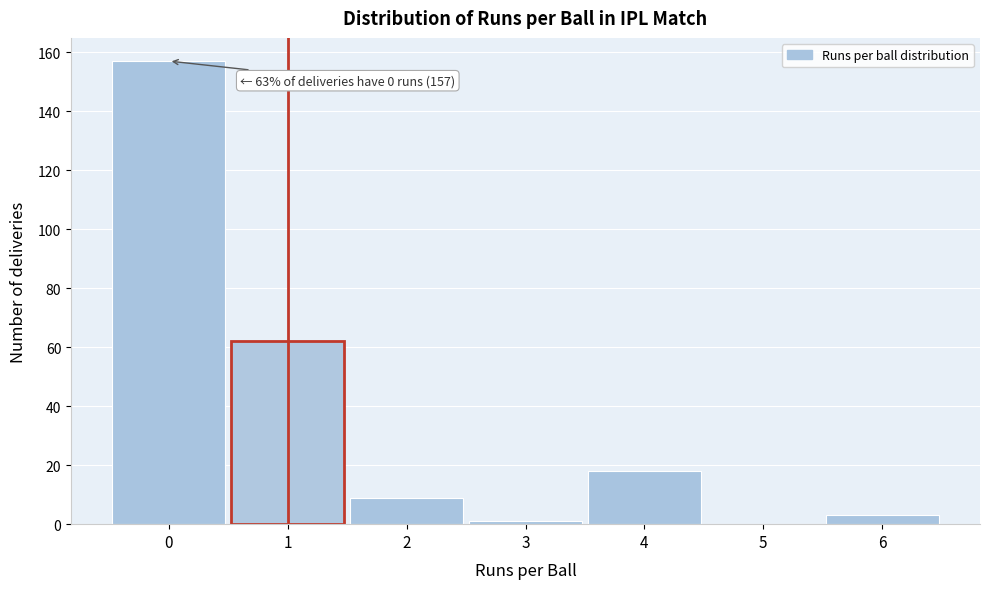

Which range on the x-axis has the tallest bar?

-0.5 to 0.5